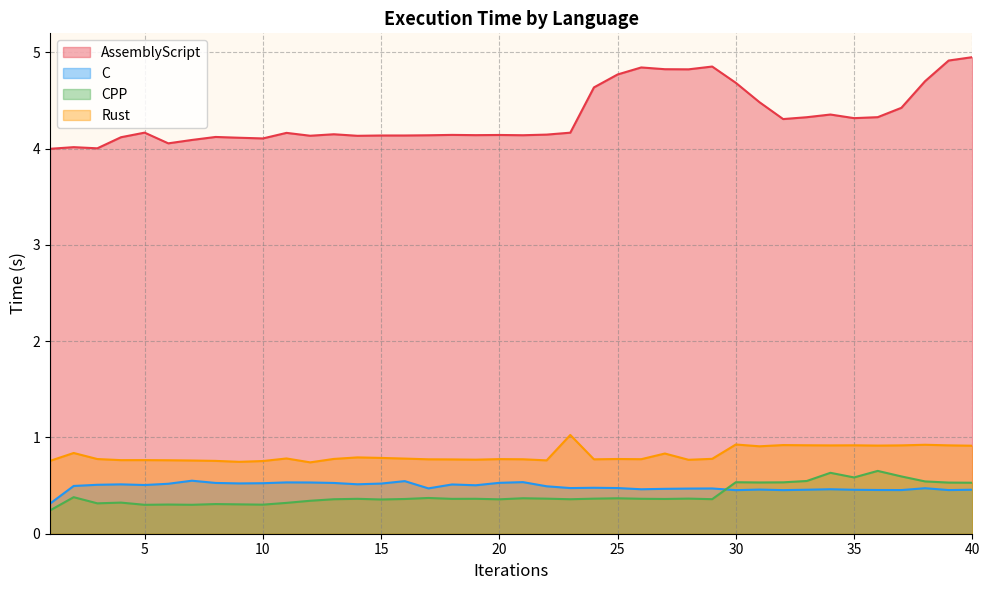

What are all the series names shown in the legend?

AssemblyScript, C, CPP, Rust